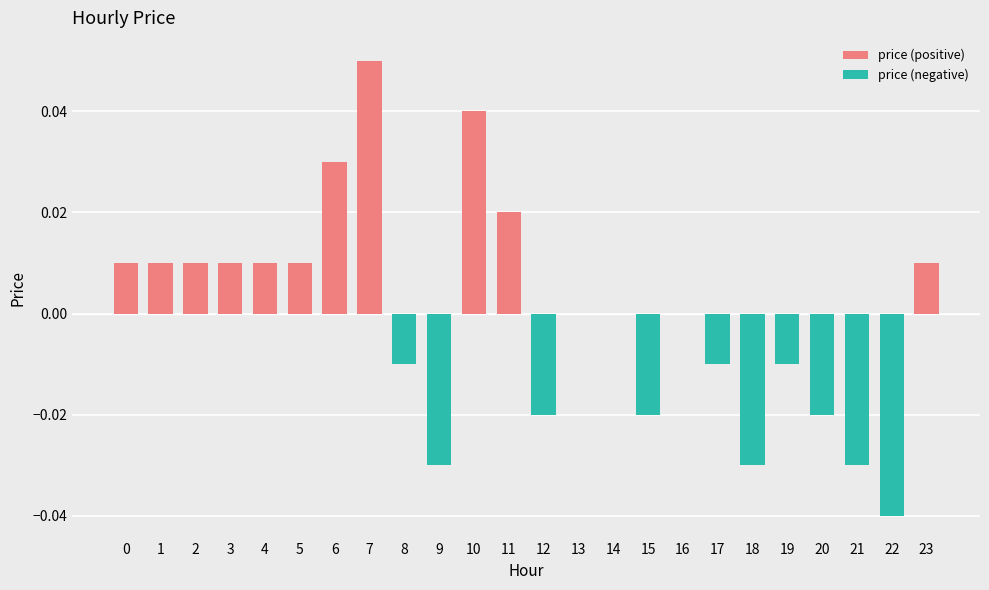

Count the price (positive) values in the range 0 to 1.

24